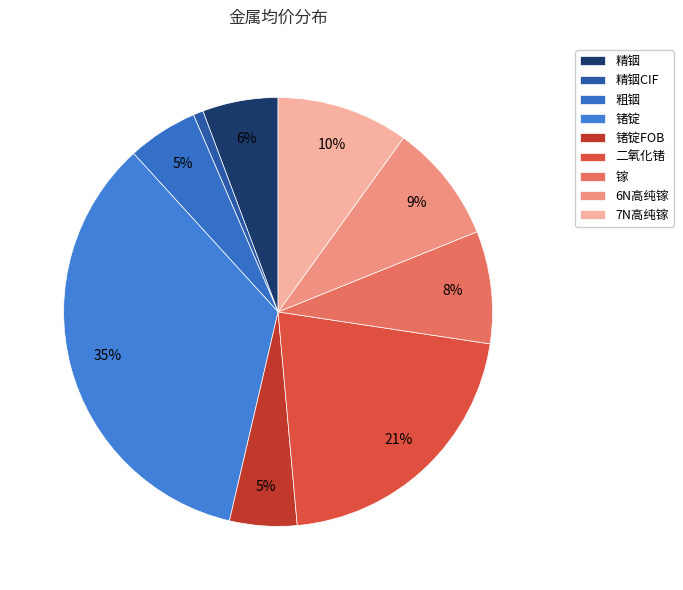

True or false: 锗锭FOB accounts for 5% of the total.

True